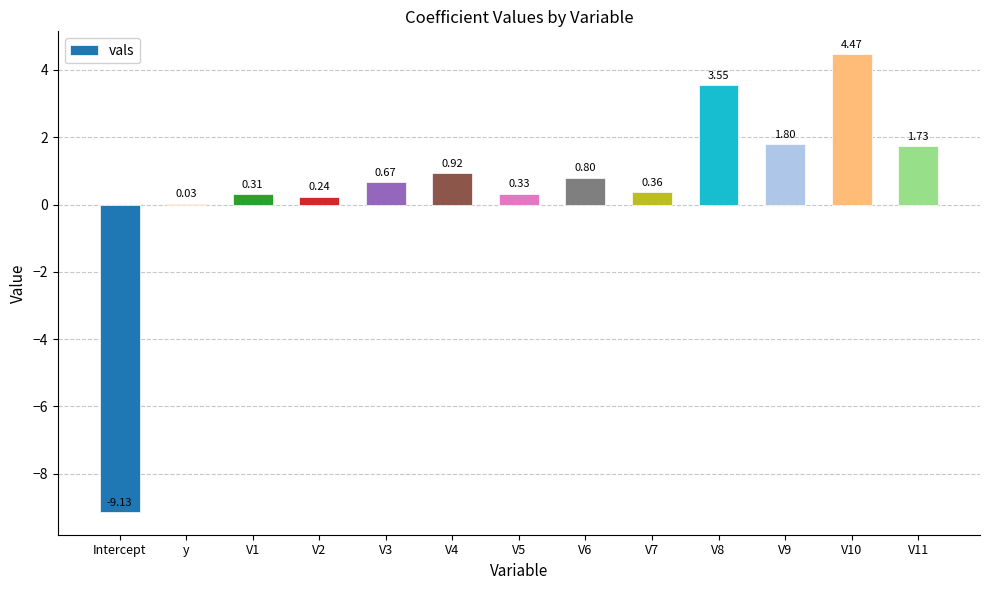

At which label is the value closest to -2?

y